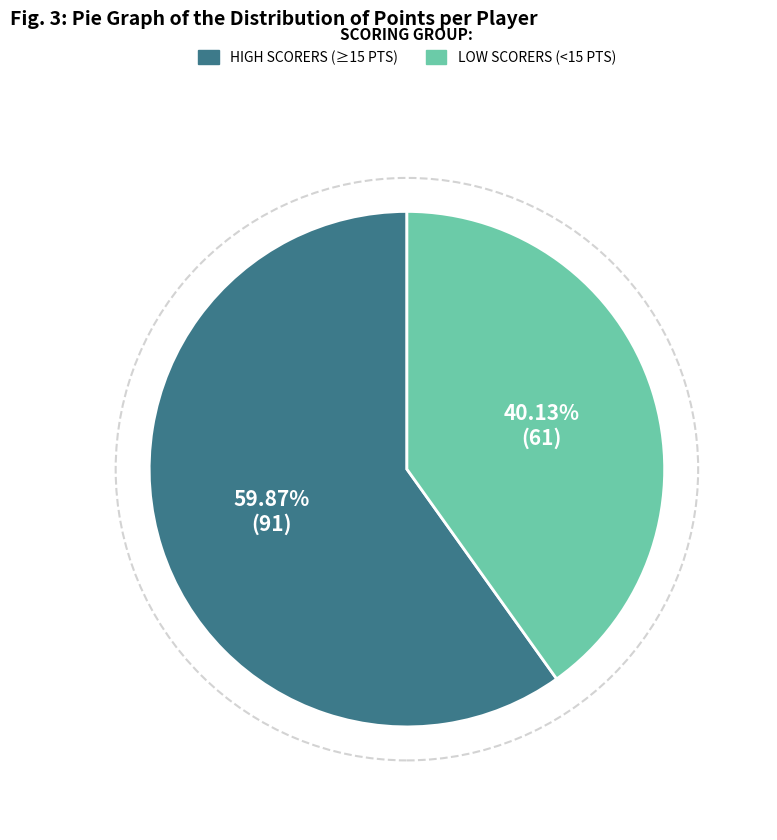

Is there a majority slice in this chart?

Yes